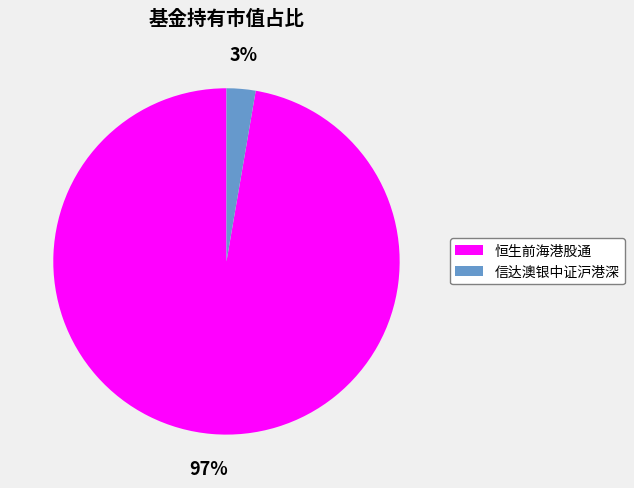

Is there any slice that represents more than half of the pie?

Yes